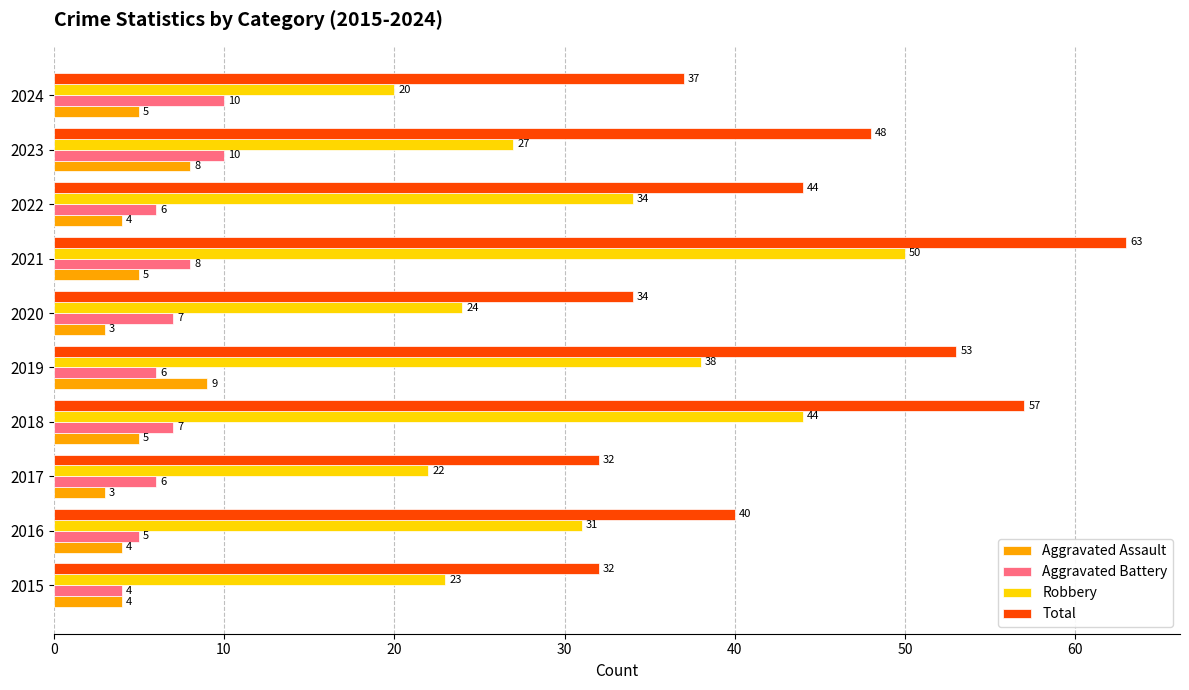

What is the difference between the maximum and minimum values in the Total series?

31